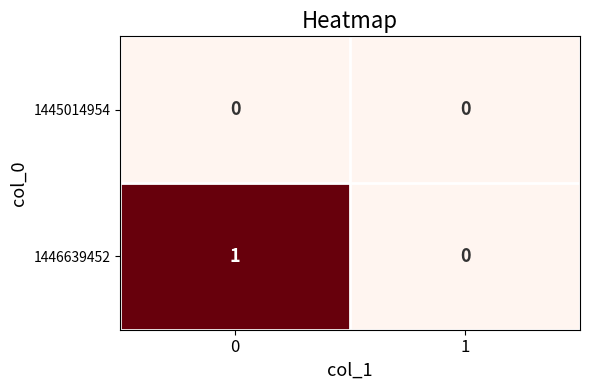

Reading left to right, transcribe all the data shown in this chart.

1445014954: 0	0
1446639452: 1	0